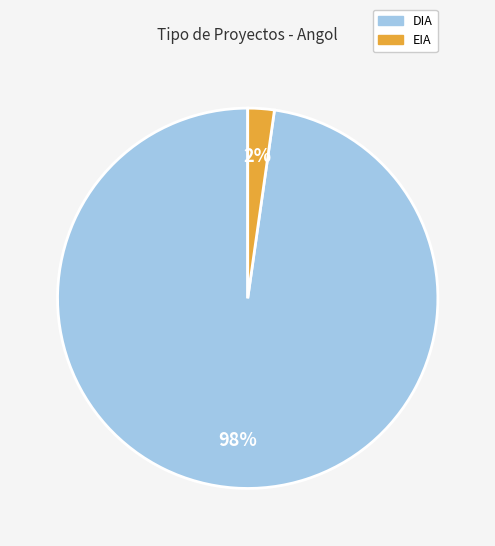

True or false: DIA accounts for 59% of the total.

False